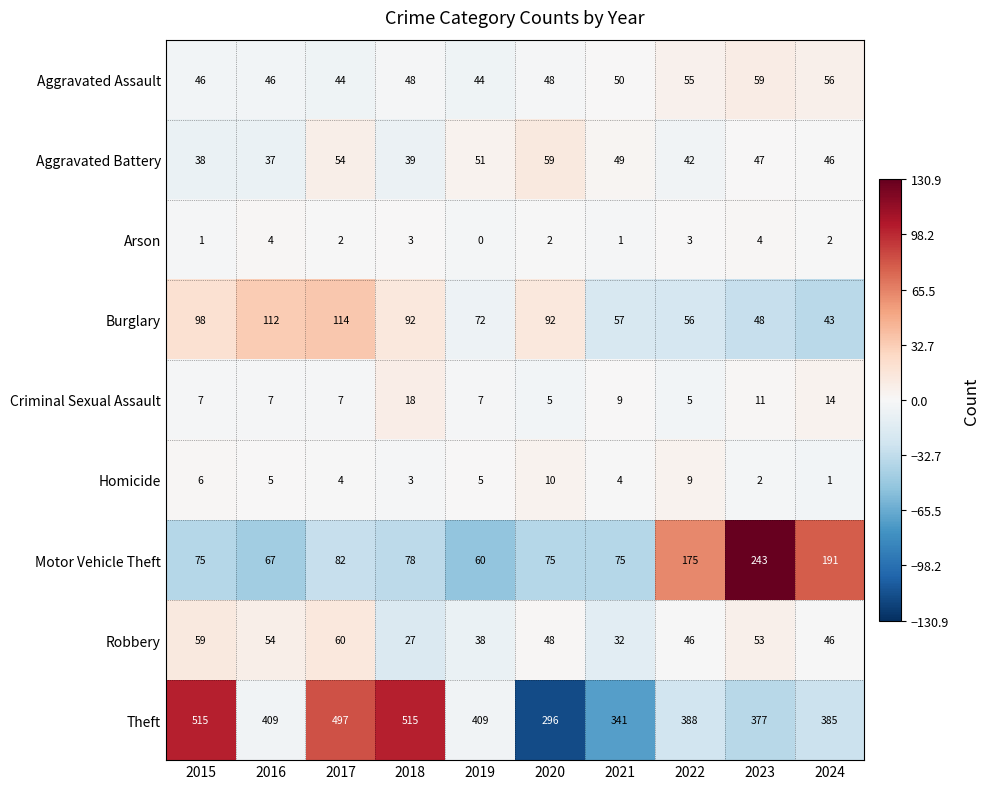

Which series has the widest spread of values?

Theft